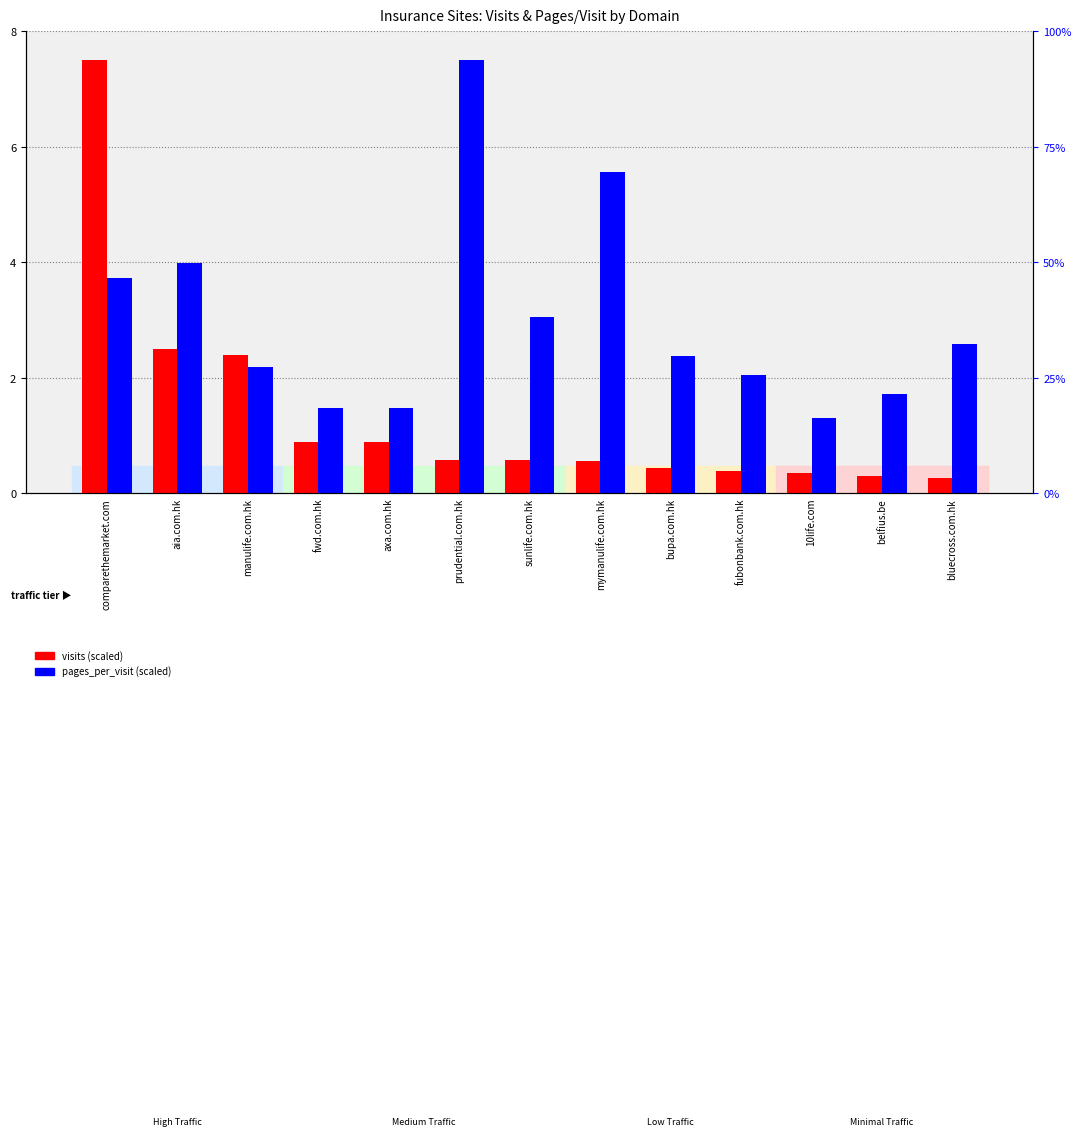

Between comparethemarket.com and mymanulife.com.hk, which series saw the biggest shift?

visits (scaled)